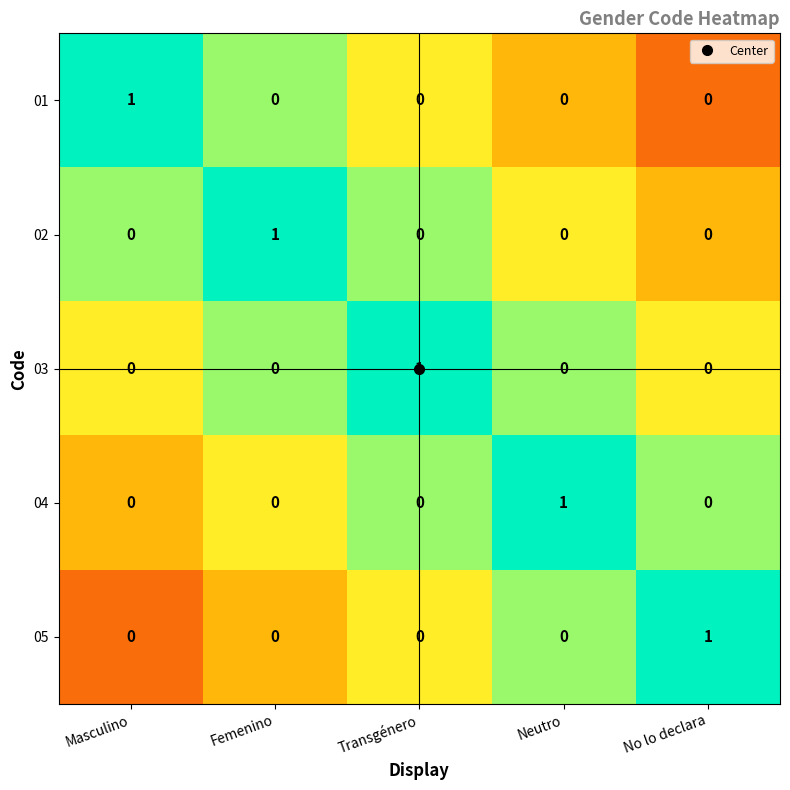

At how many categories does at least one series exceed 0?

5